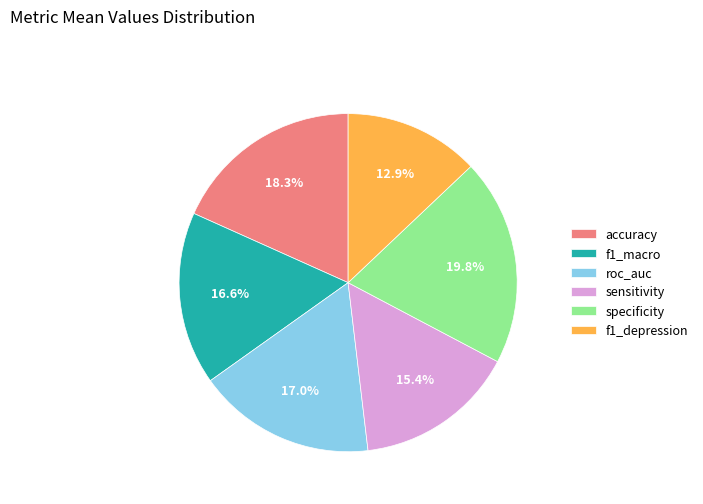

Is there a majority slice in this chart?

No